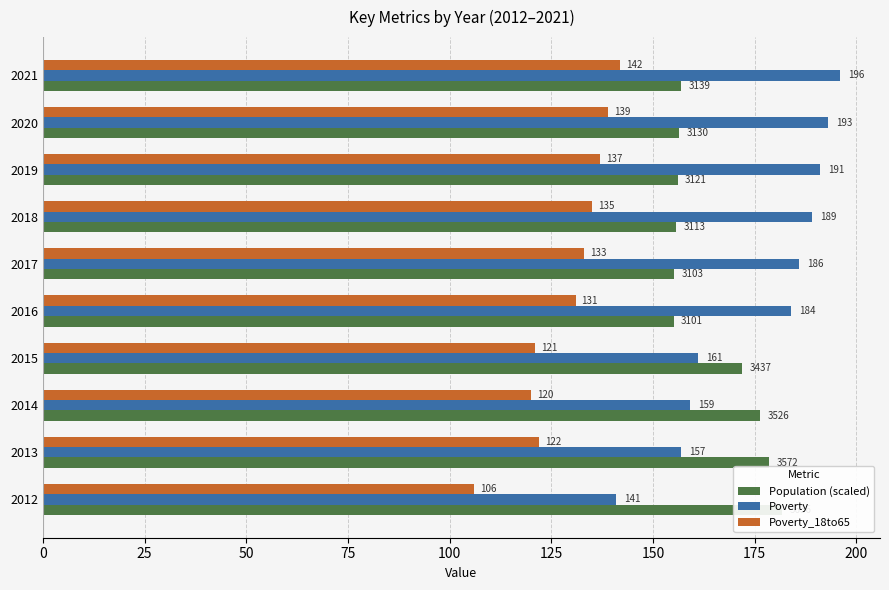

How many values in the Poverty series exceed 186?

4